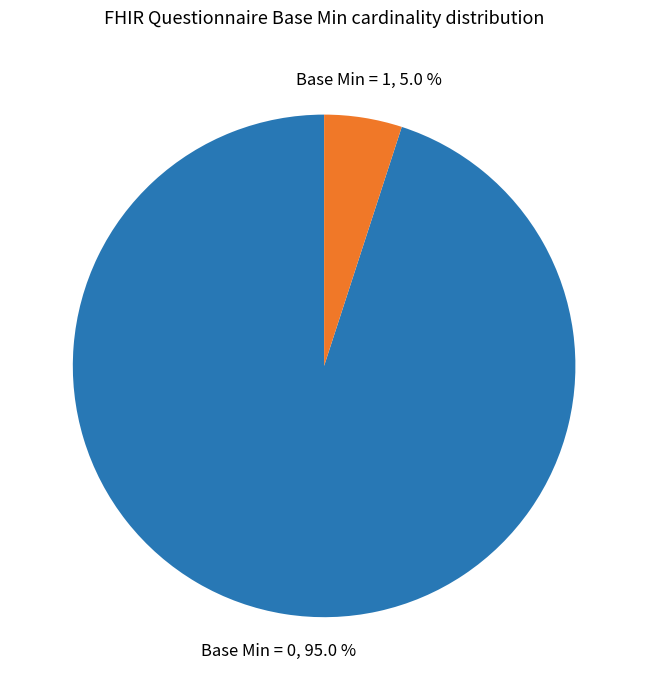

Rank the categories by value from highest to lowest.

Base Min = 0, Base Min = 1